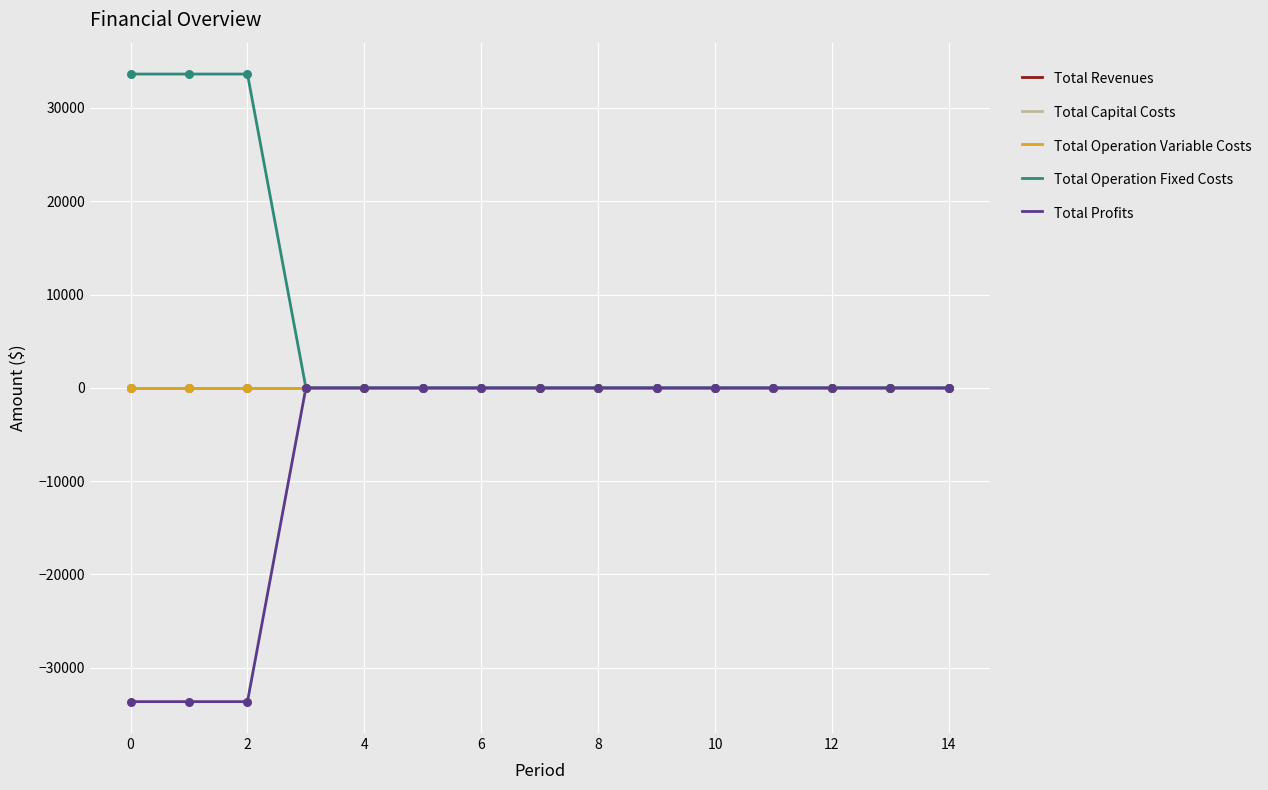

Is this an area chart (filled region under the line)?

No